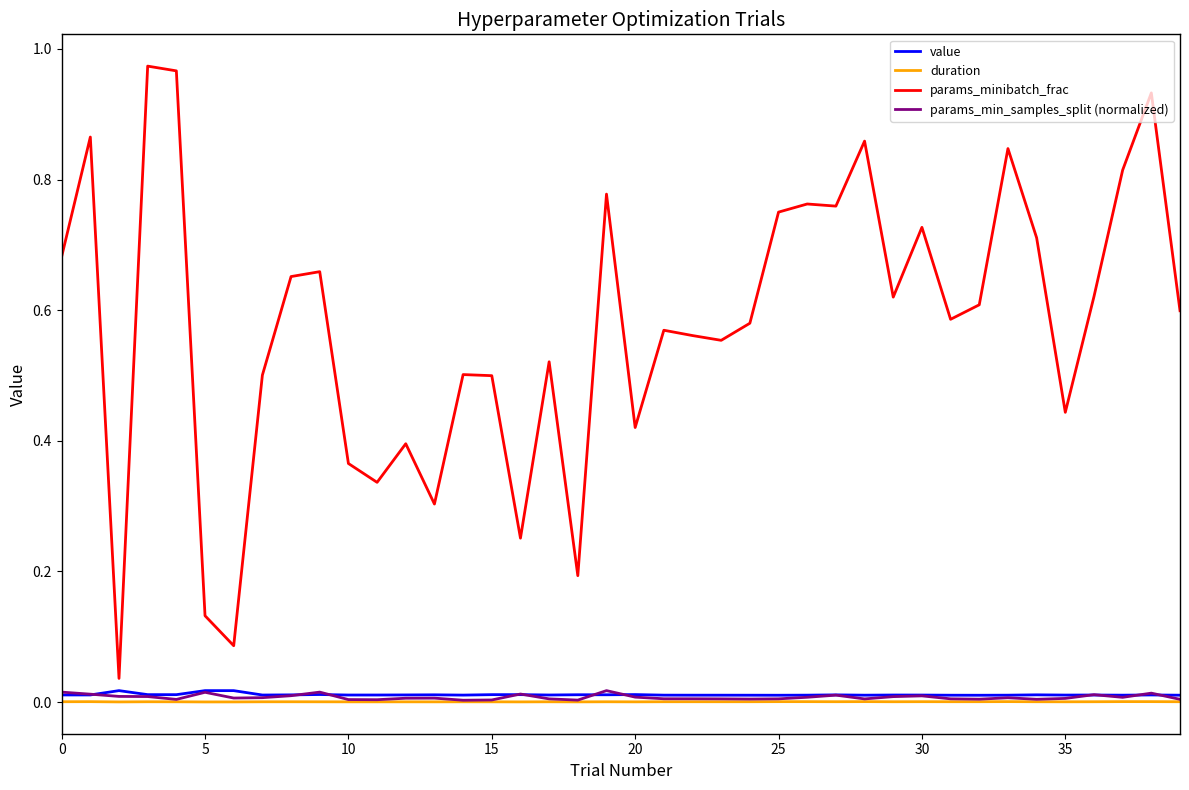

Which series has the largest range (max minus min)?

params_minibatch_frac